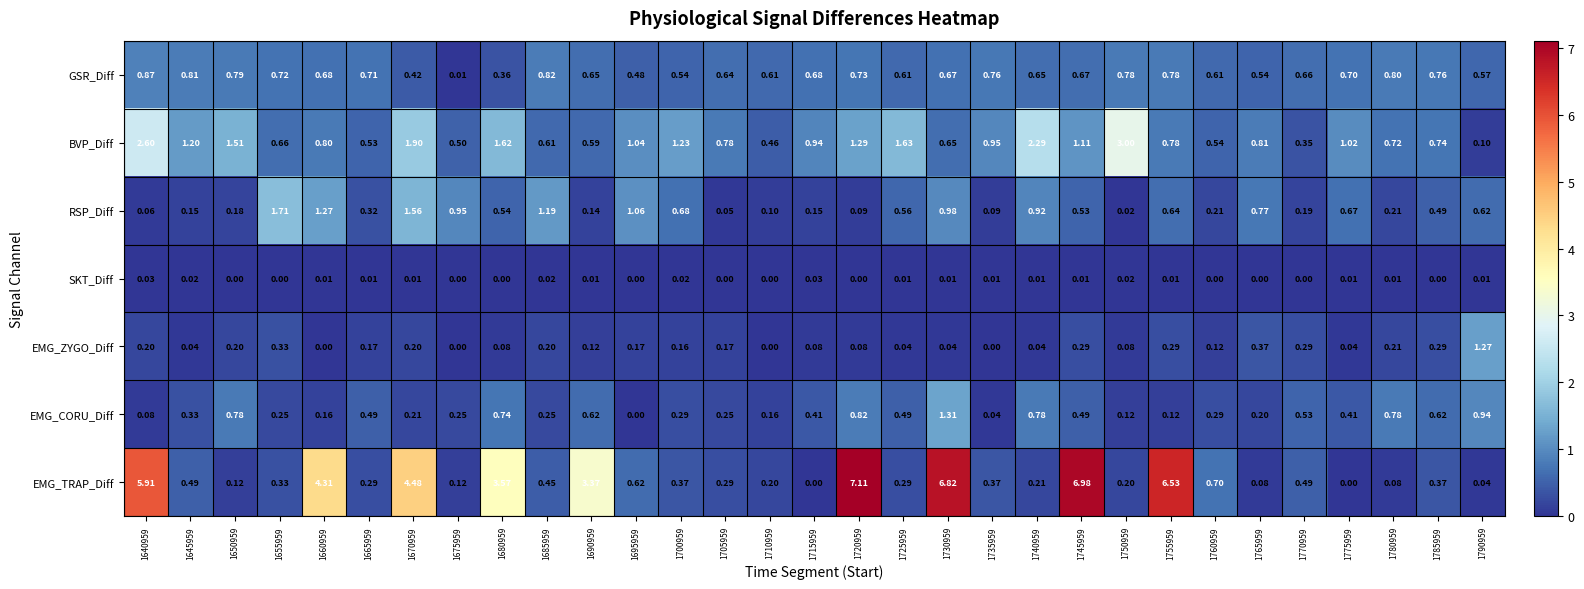

Rank the series at 1645959 from highest to lowest value.

BVP_Diff, GSR_Diff, EMG_TRAP_Diff, EMG_CORU_Diff, RSP_Diff, EMG_ZYGO_Diff, SKT_Diff